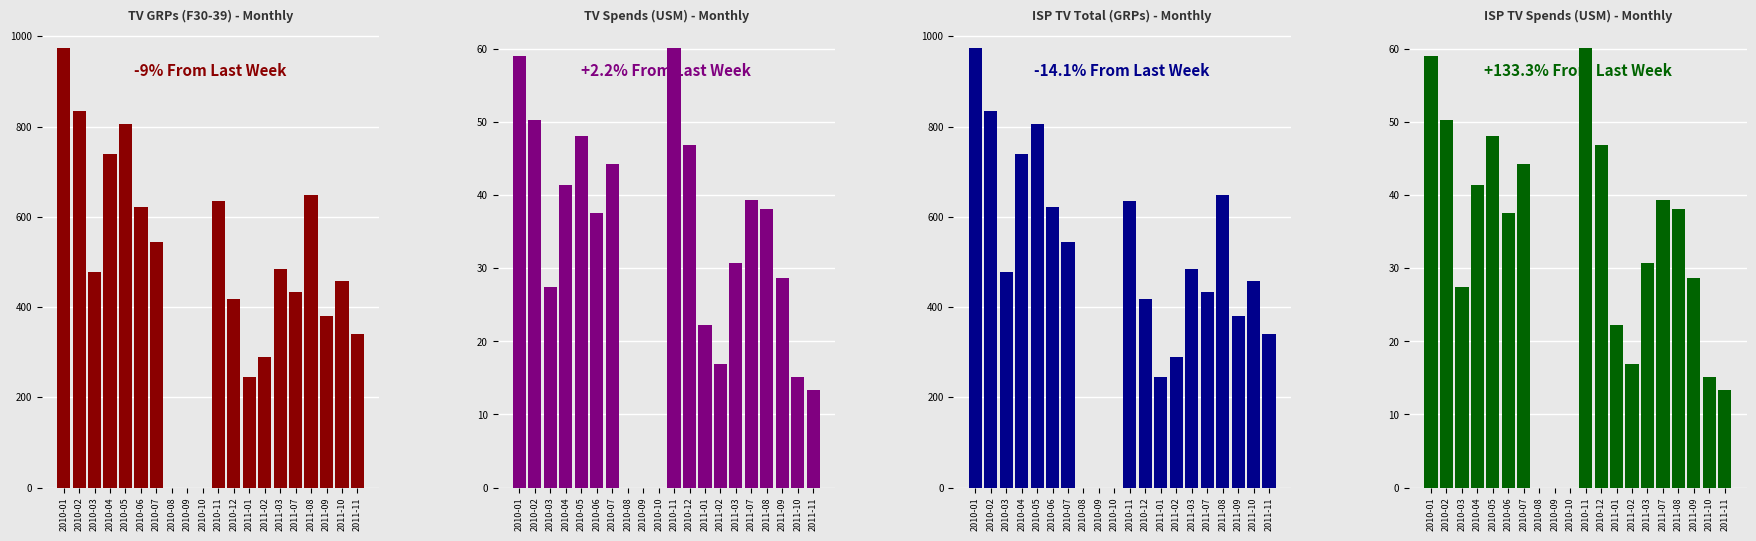

Rank the series at 2010-07 from lowest to highest value.

TV (Spends), ISP TV Spends, TV (GRPs) - F30-39, ISP TV Total